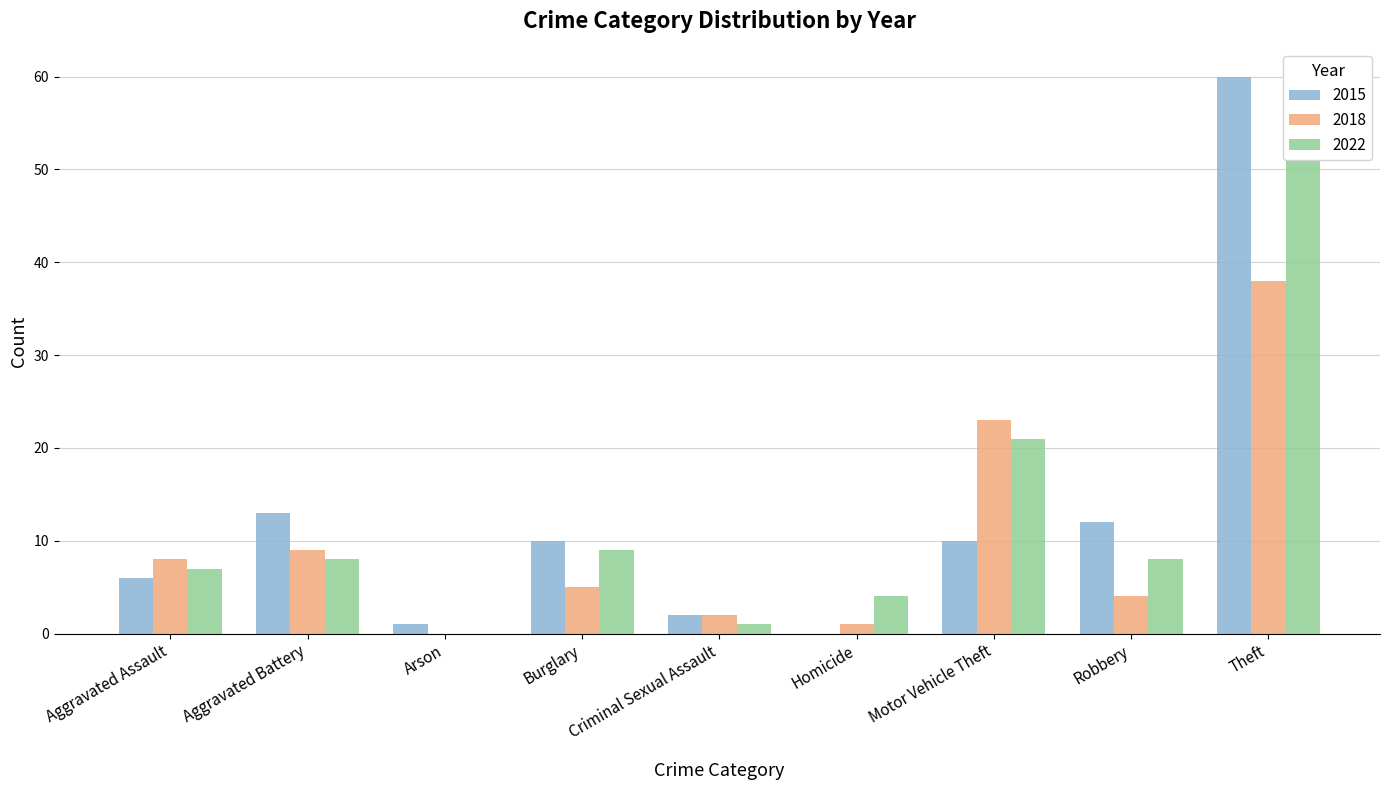

What is the maximum value shown in the chart?

60